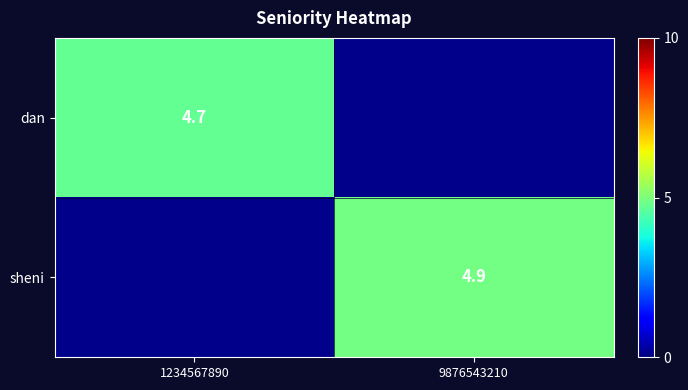

True or false: dan has a value of 1.8 at 1234567890.

False